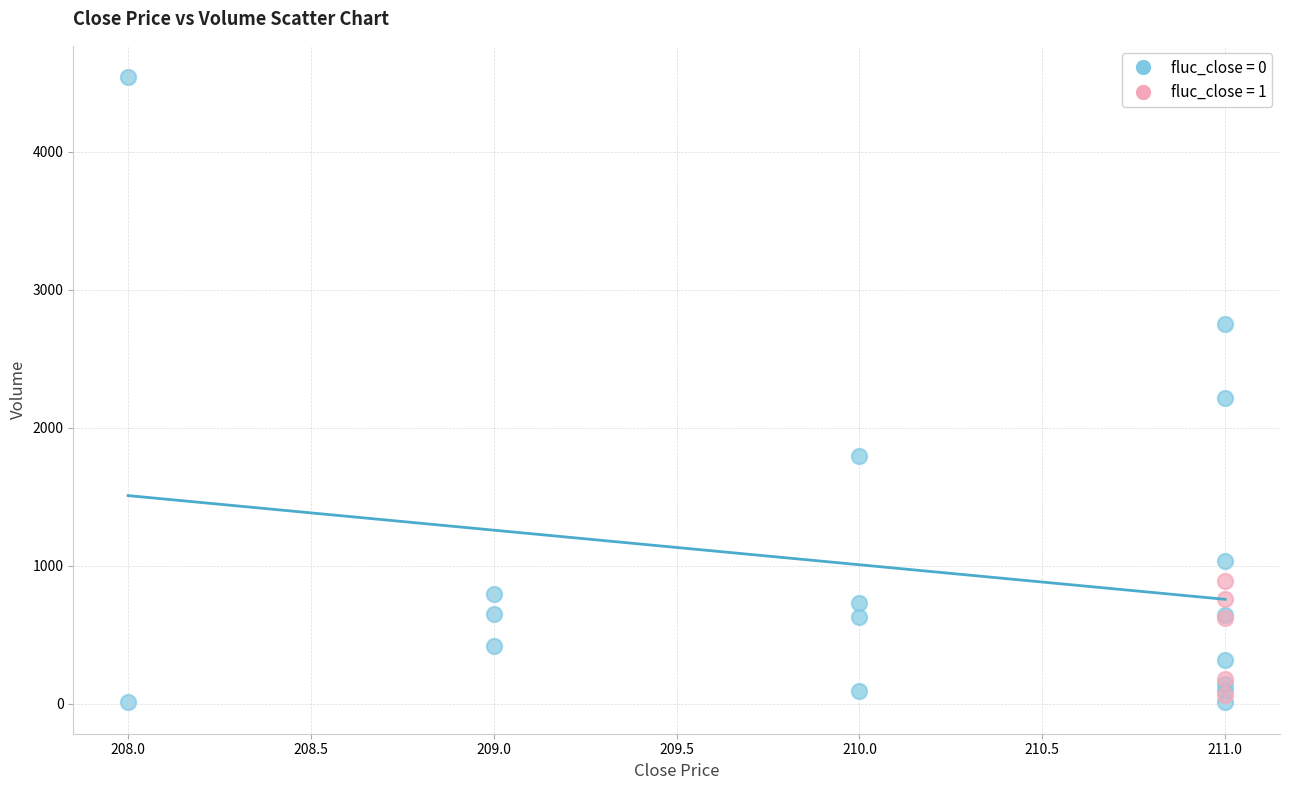

What are all the series names shown in the legend?

fluc_close = 0, fluc_close = 1